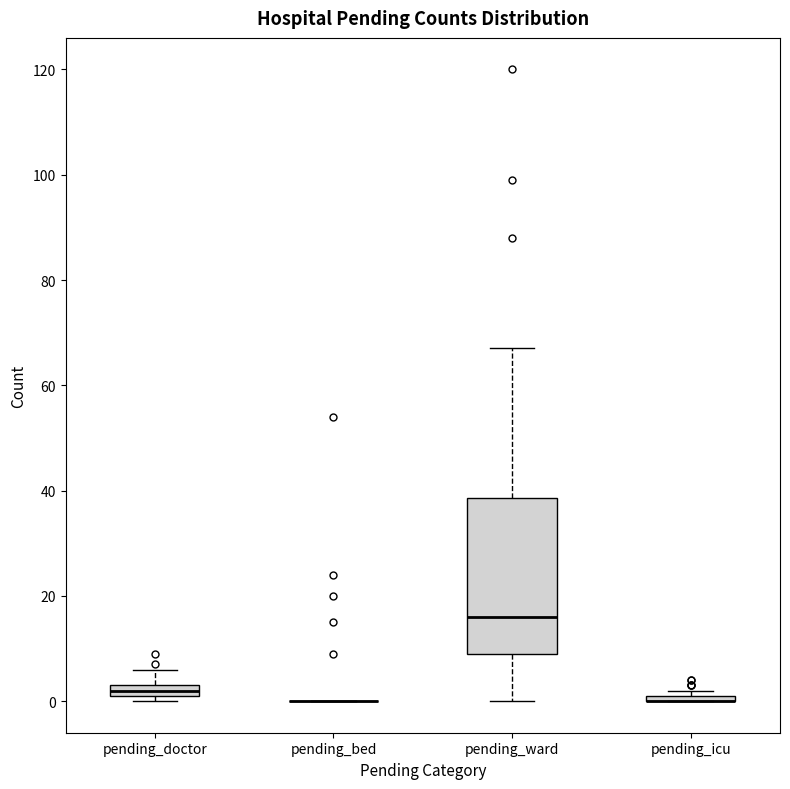

Comparing the boxes themselves (not the whiskers), which one is the tallest?

pending_ward